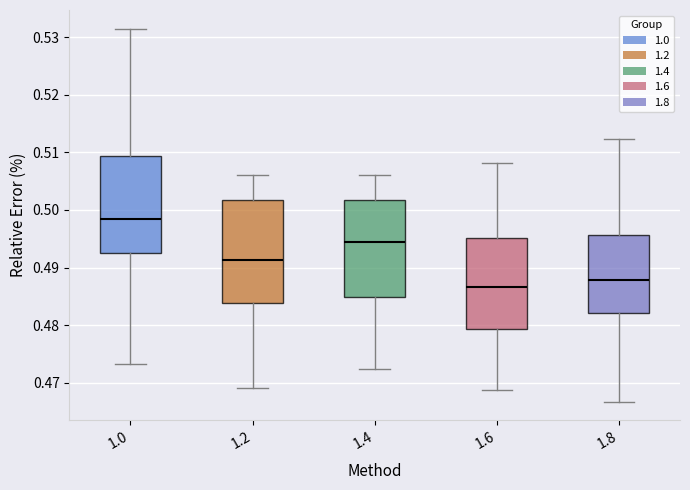

Reading left to right, transcribe this box plot: for each box, give where its median line is, the range the box spans, and where its two whiskers end, as read against the y-axis. The values are not printed on the chart, so give them approximately, as read against the axis.

1.0: median 0.498, box 0.492 to 0.509, whiskers 0.473 to 0.532
1.2: median 0.491, box 0.484 to 0.502, whiskers 0.469 to 0.506
1.4: median 0.495, box 0.485 to 0.502, whiskers 0.472 to 0.506
1.6: median 0.487, box 0.479 to 0.495, whiskers 0.469 to 0.508
1.8: median 0.488, box 0.482 to 0.496, whiskers 0.467 to 0.512